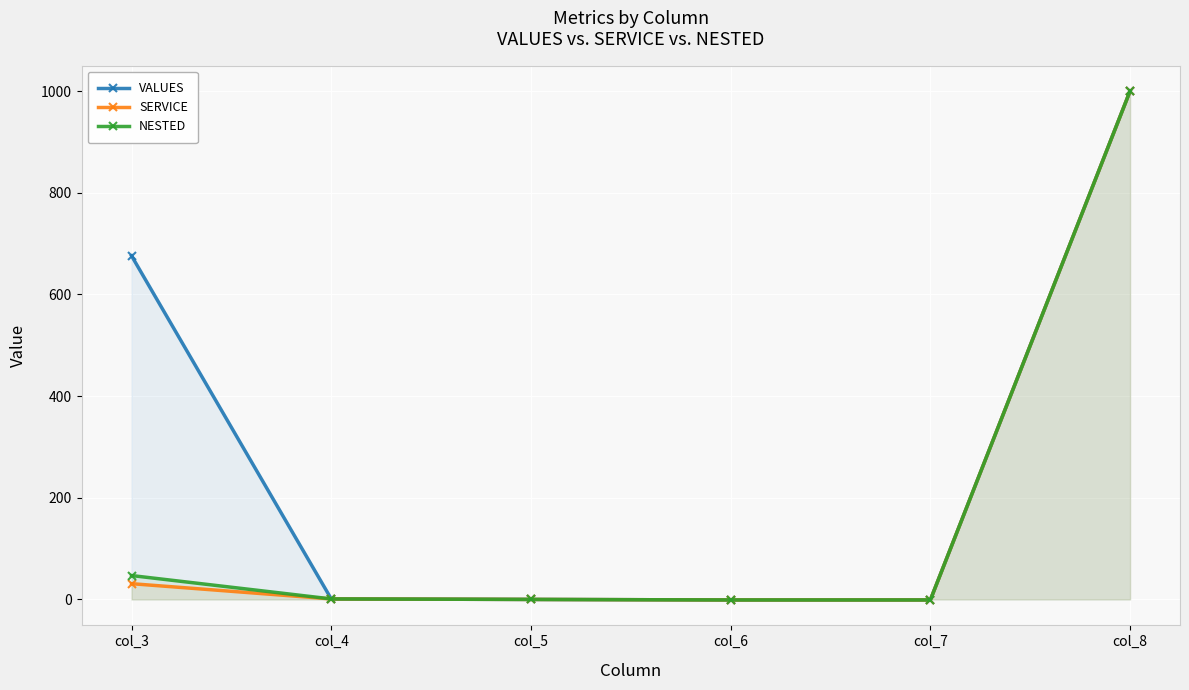

What is the difference between the maximum and minimum values in the SERVICE series?

1001